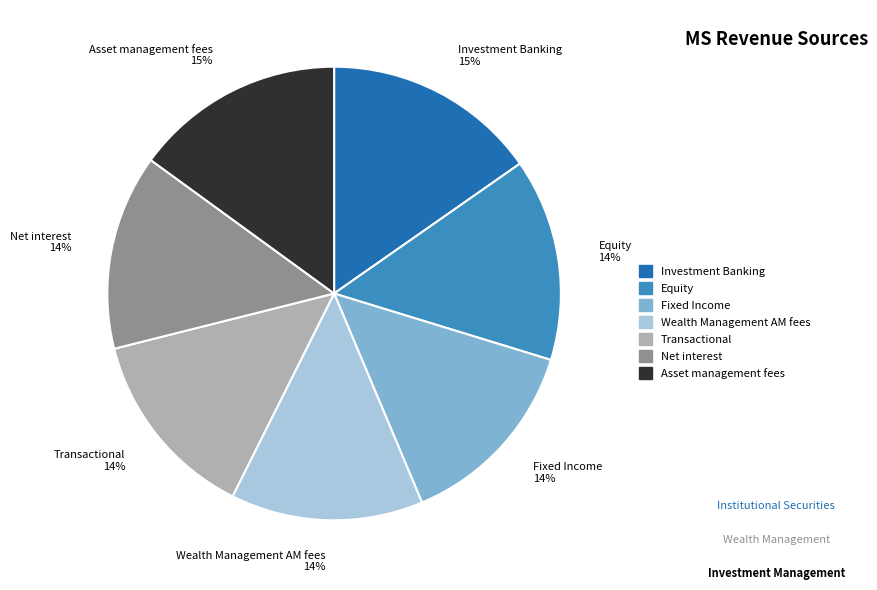

To the nearest percent, what is the average slice percentage?

14%